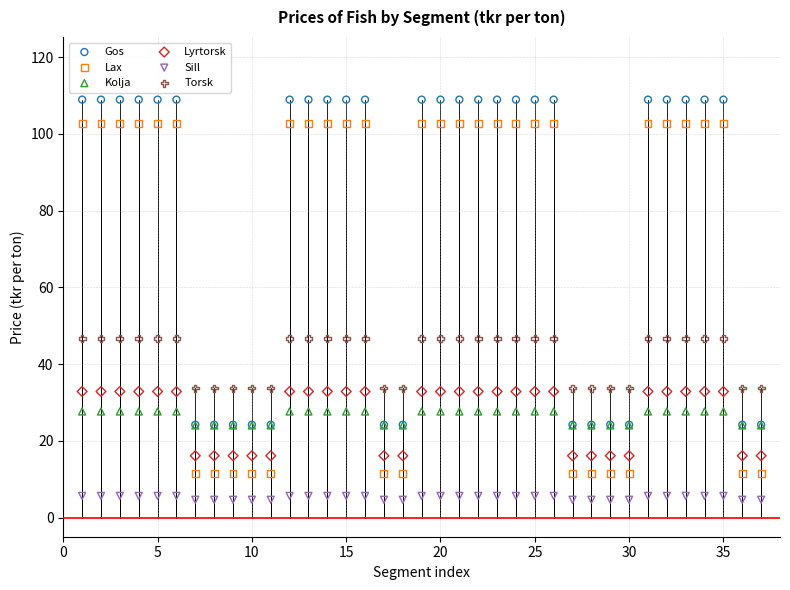

What are all the series names shown in the legend?

Gos, Lax, Kolja, Lyrtorsk, Sill, Torsk